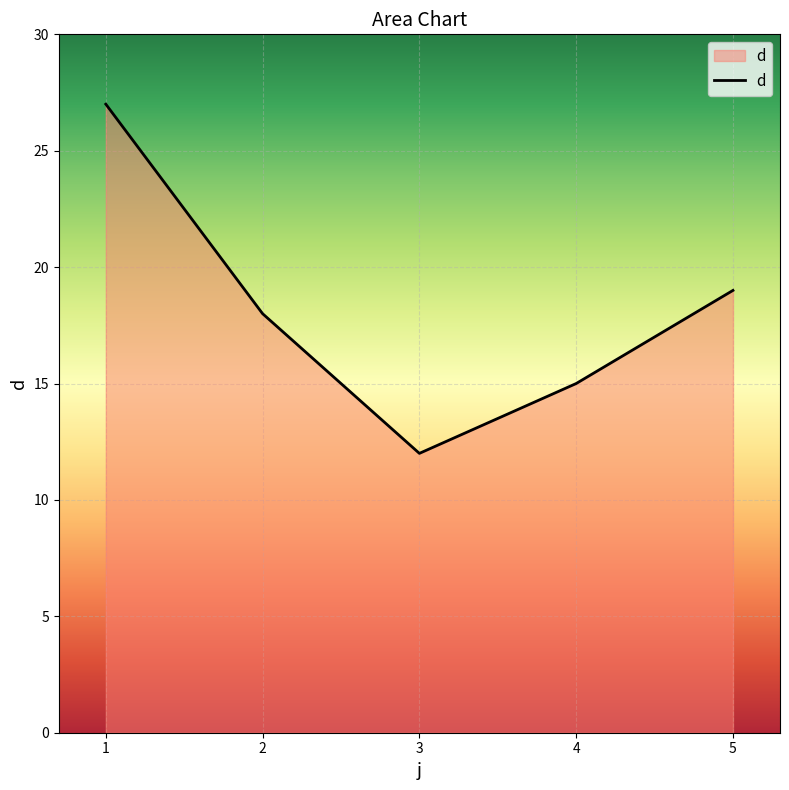

Reading right to left, transcribe all the data shown in this chart.

19	15	12	18	27